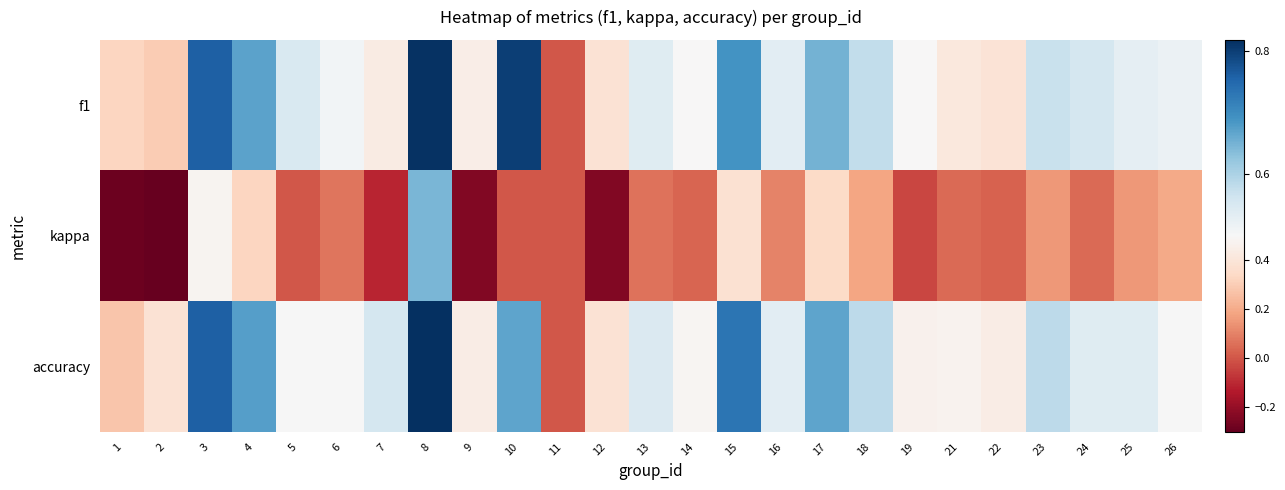

What is the maximum value shown in the chart?

0.8